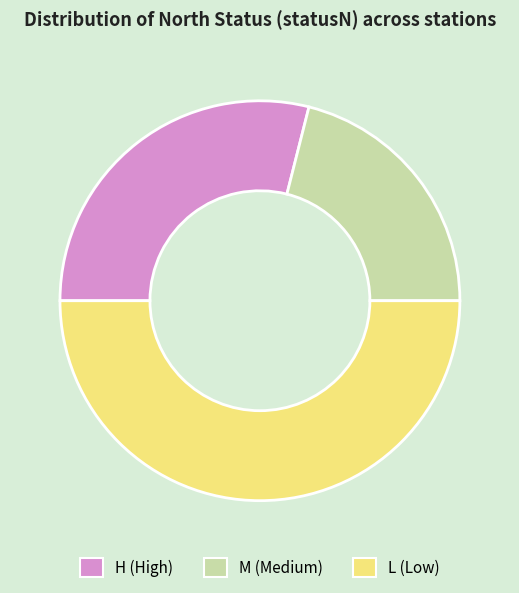

True or false: M accounts for 21% of the total.

True